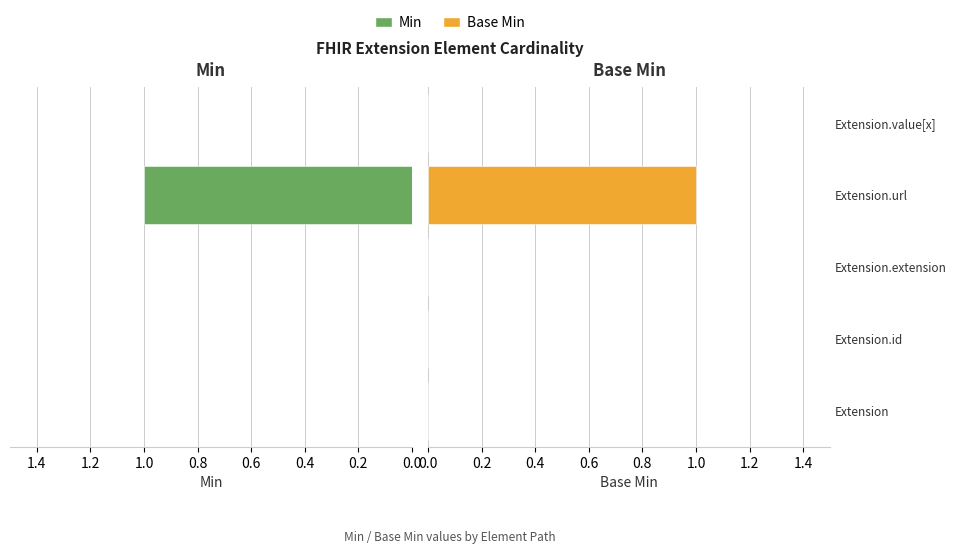

Are the bars grouped side by side (vs. stacked)?

Yes